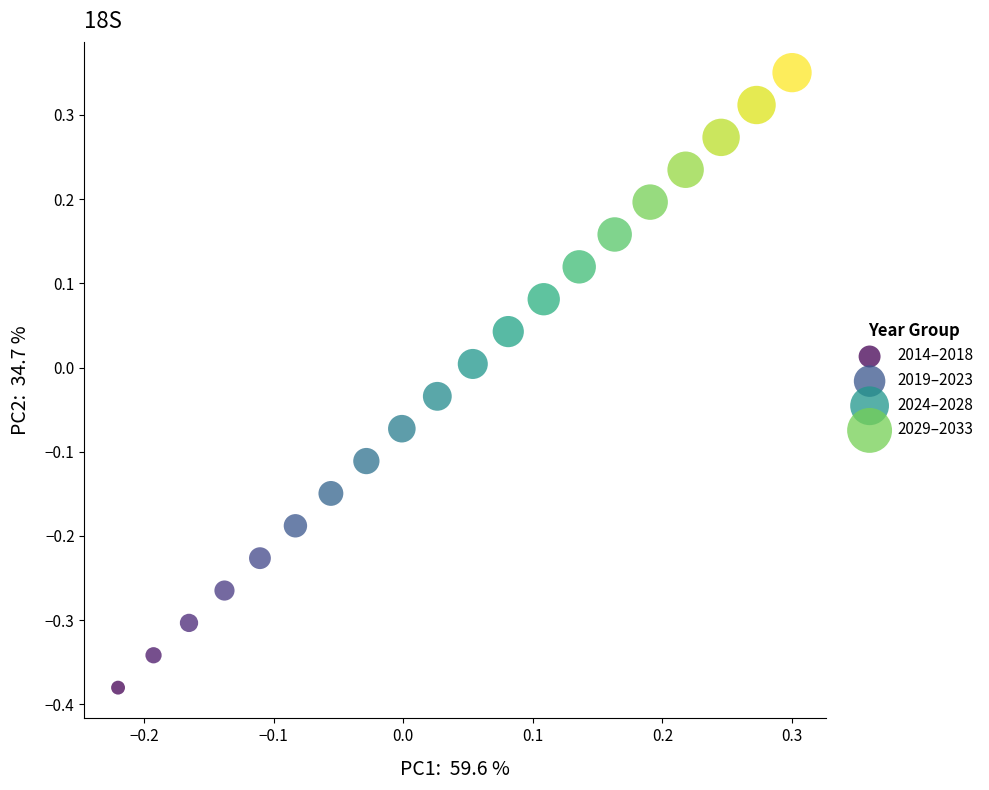

Which series contains the highest Y value?

2029–2033